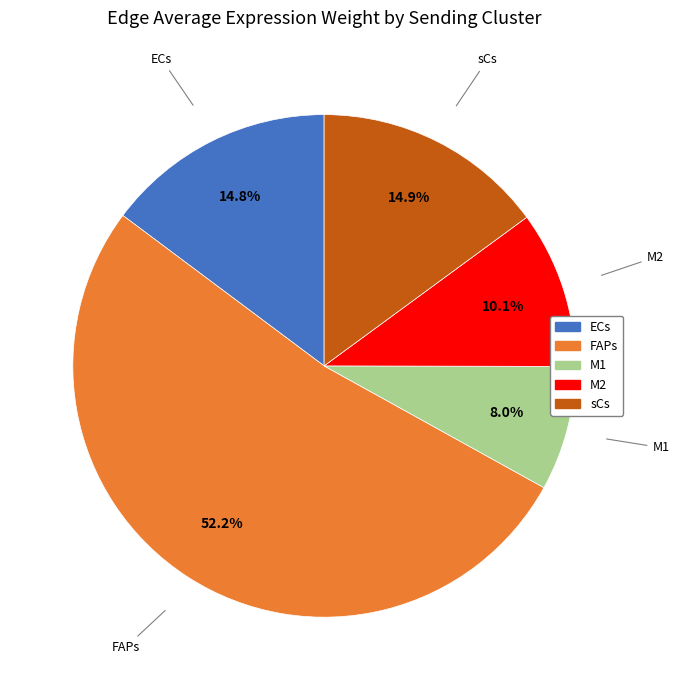

Is there any slice that represents more than half of the pie?

Yes